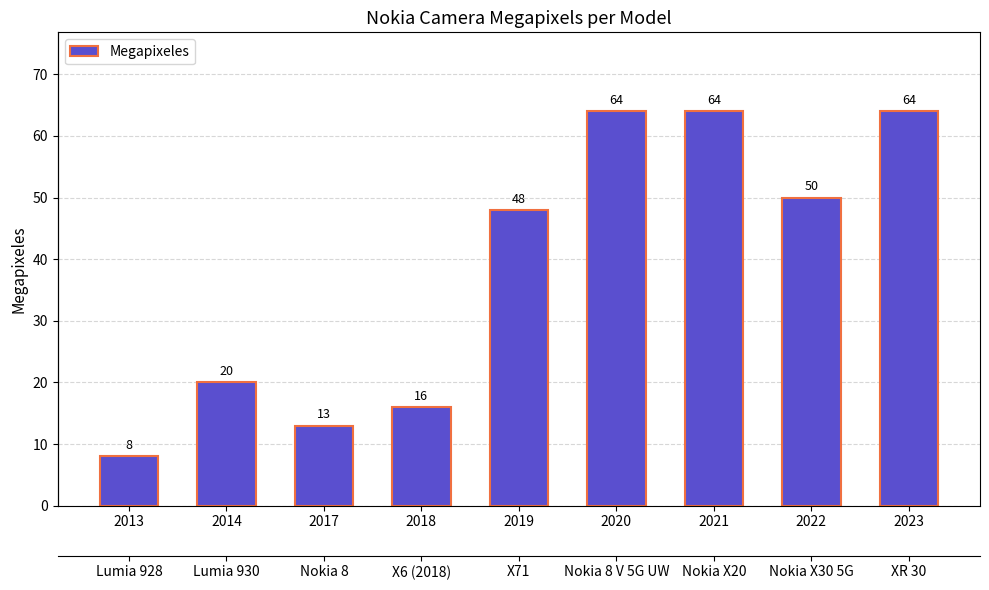

What is the change in value from 2013 to 2018?

+8